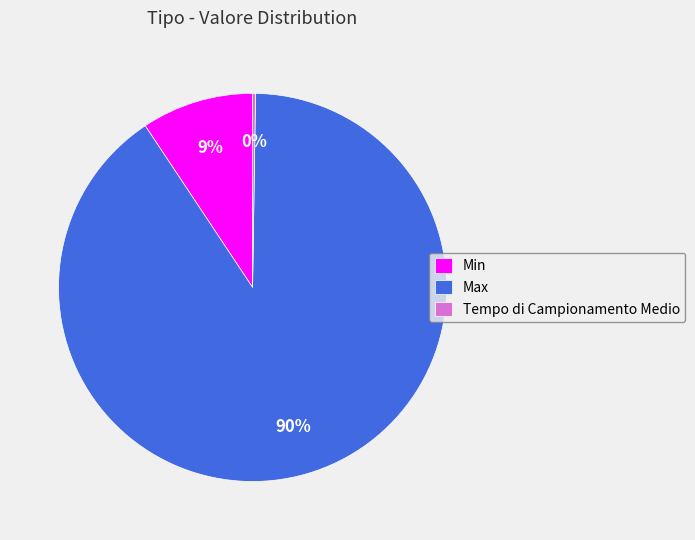

Does any single category account for the majority?

Yes